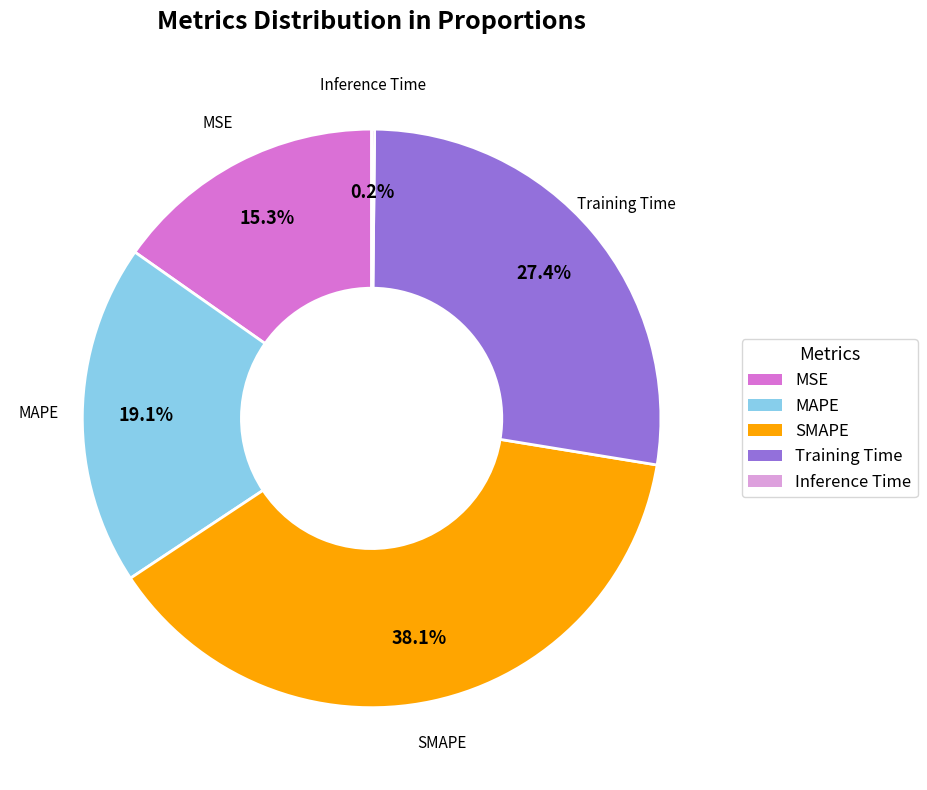

Does MSE represent more than half of the total?

No